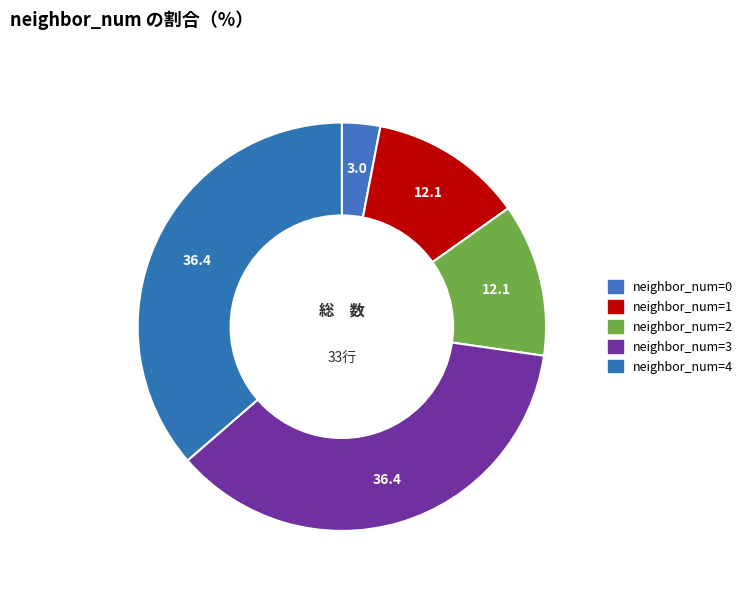

How many segments does this pie chart have?

5